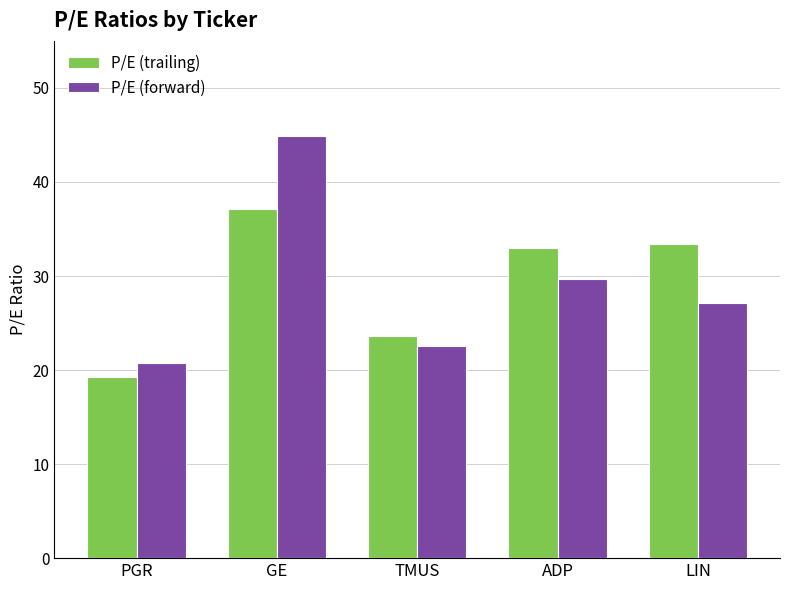

The P/E (trailing) series shows 33.0 at ADP. True or false?

True